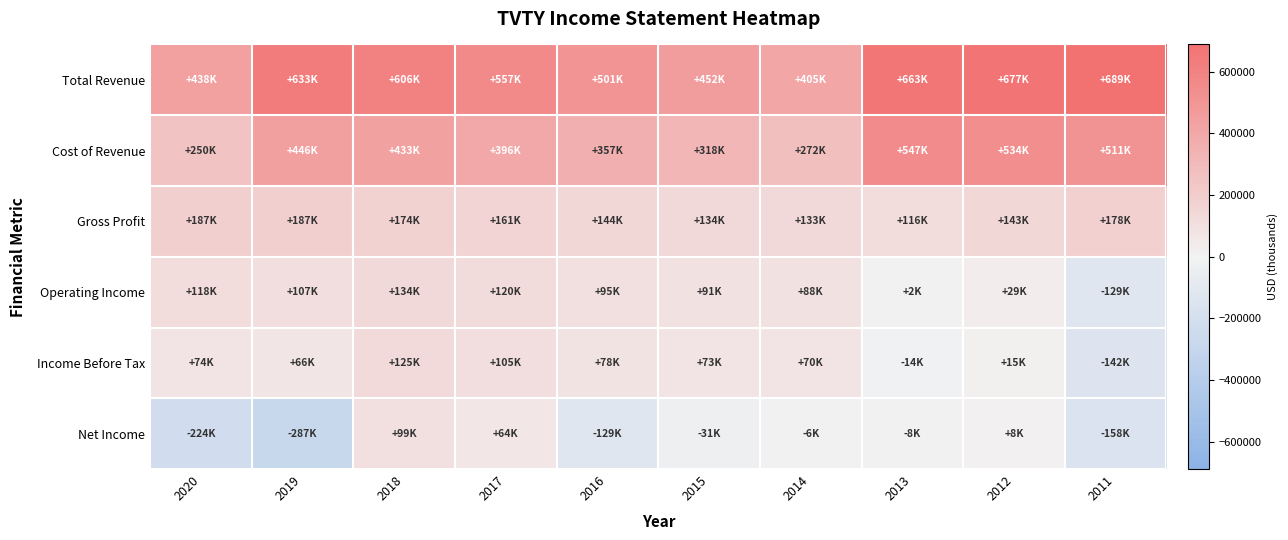

How many distinct data groups are displayed?

6